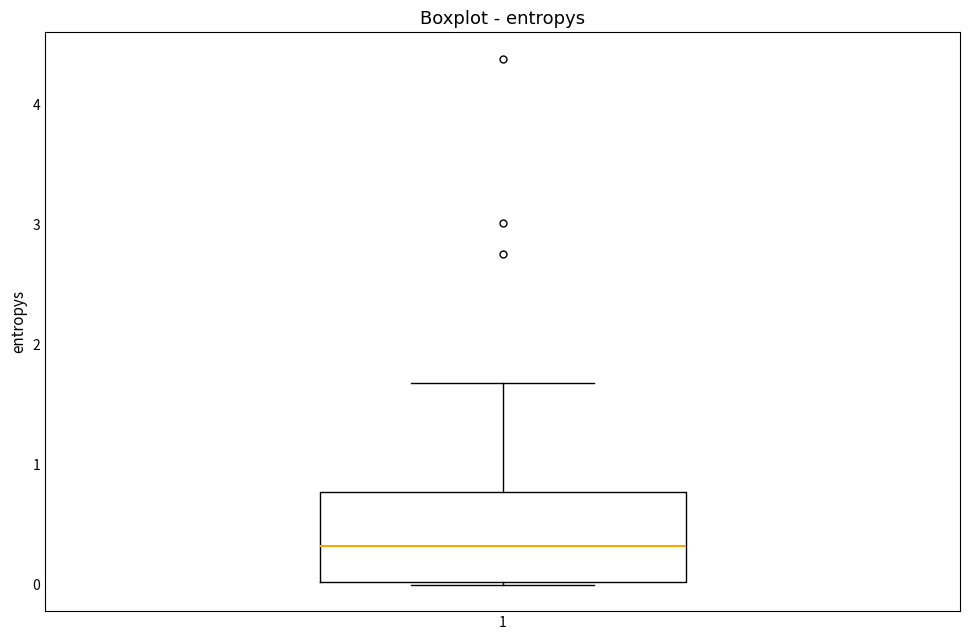

Where is the lower edge of the box at x = 1 on the y-axis? The values are not printed on the chart, so give them approximately, as read against the axis.

0.0